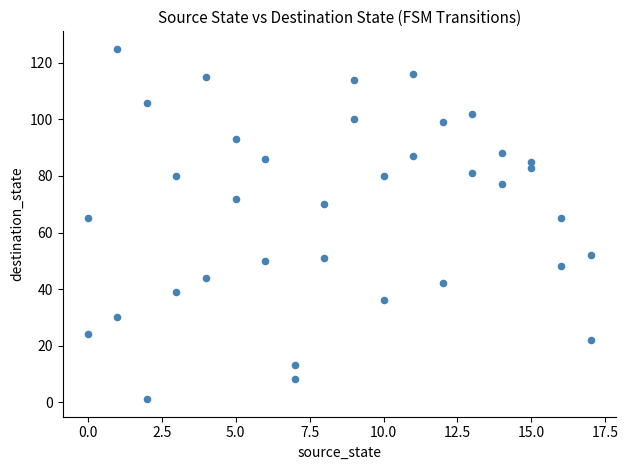

What is the range of Y values (max minus min)?

124